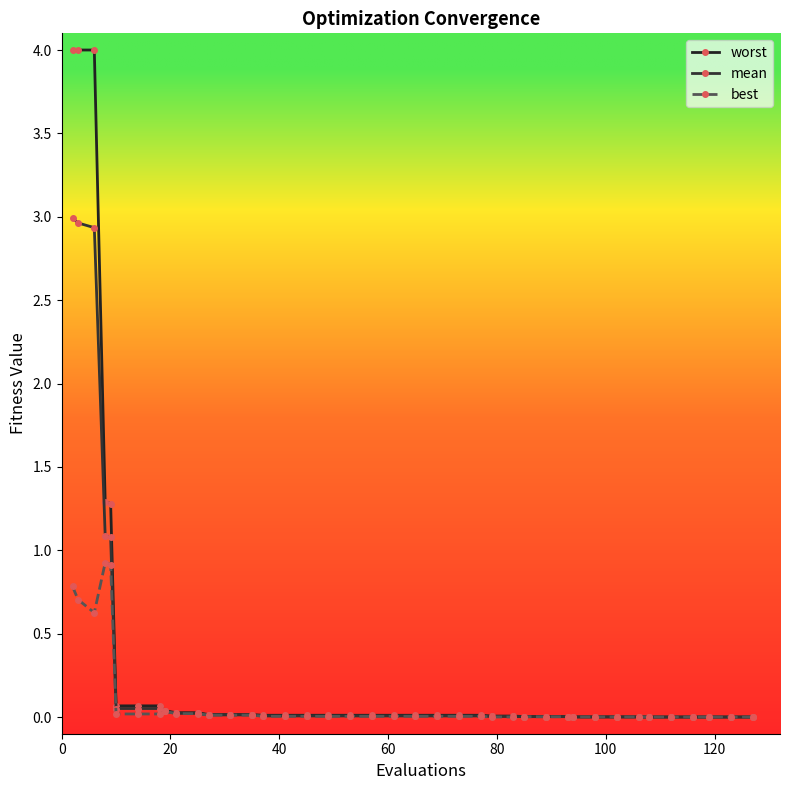

What are all the series names shown in the legend?

worst, mean, best